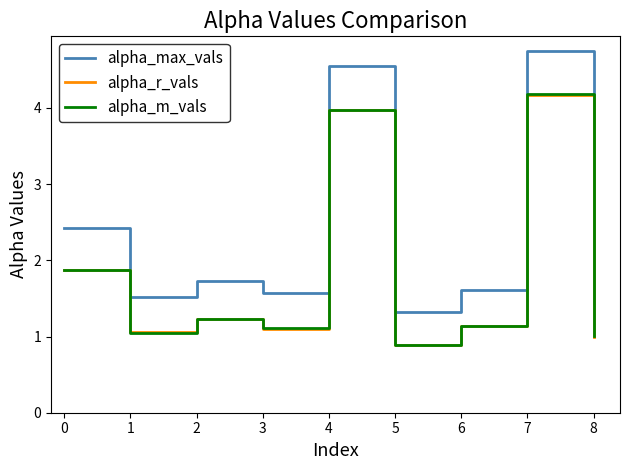

What is the maximum value for alpha_m_vals?

4.2